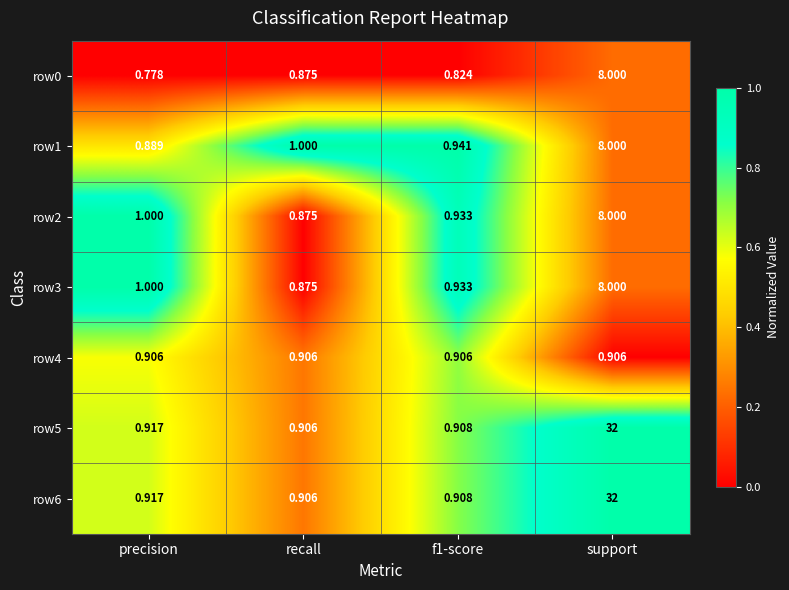

At which label is row1 closest to 4?

recall